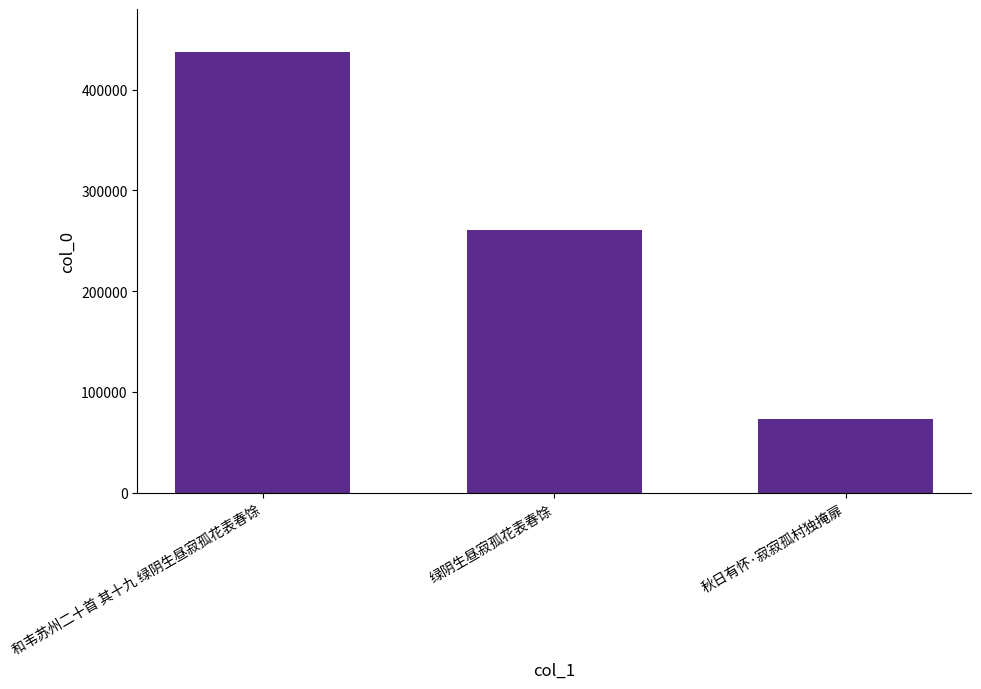

The value at 秋日有怀·寂寂孤村独掩扉 is 73150. True or false?

True